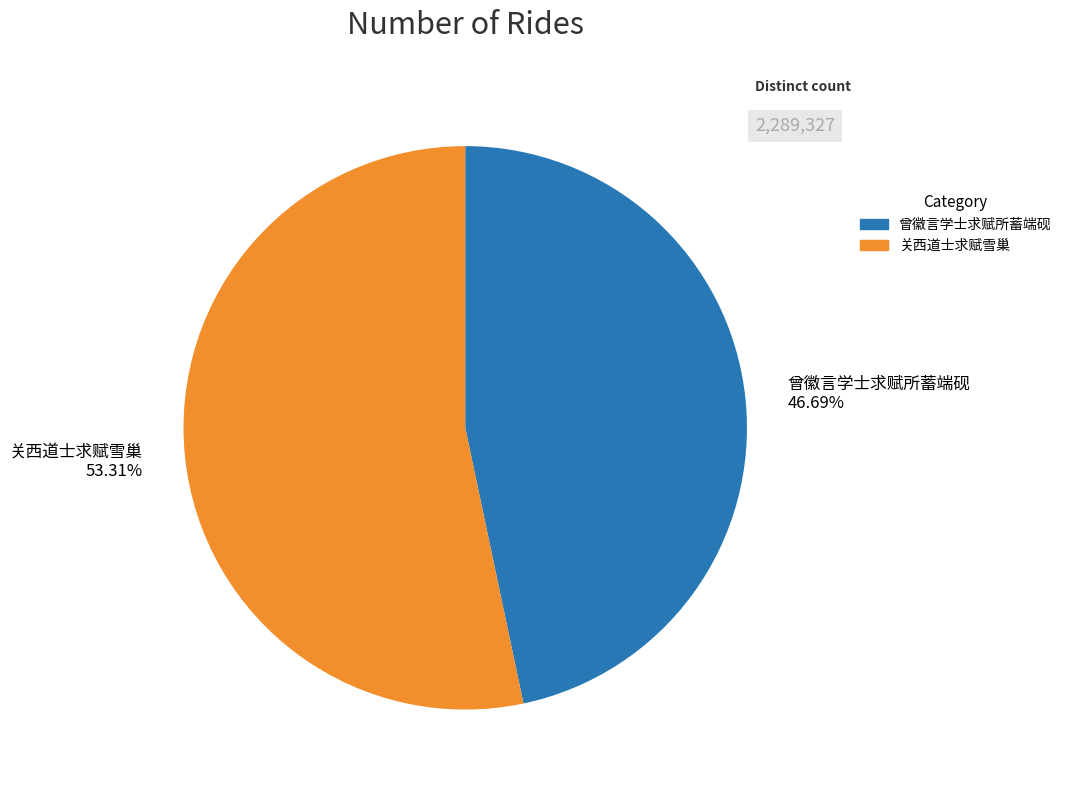

How many segments does this pie chart have?

2